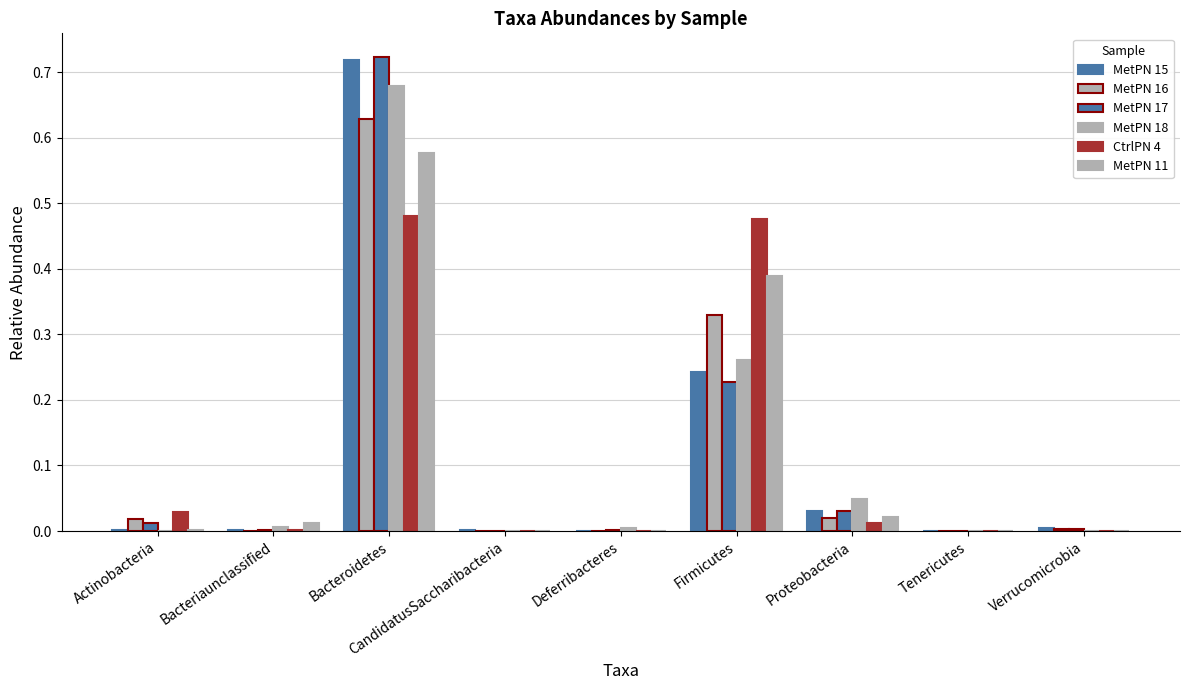

True or false: CtrlPN 4 has a value of 0.1 at Actinobacteria.

False